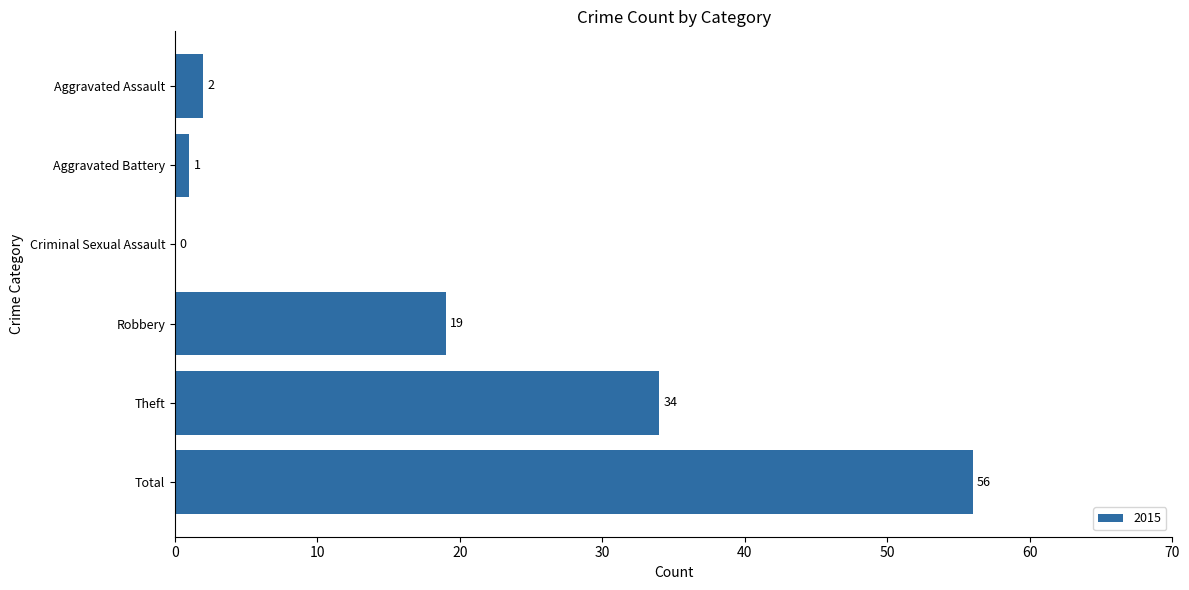

Does the chart contain stacked bars?

No